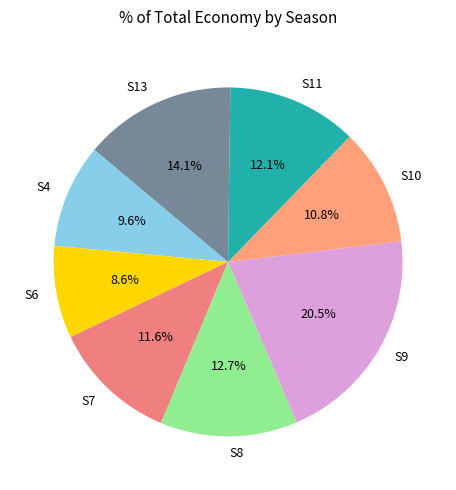

Do S11 and S7 together represent more than half of the pie?

No